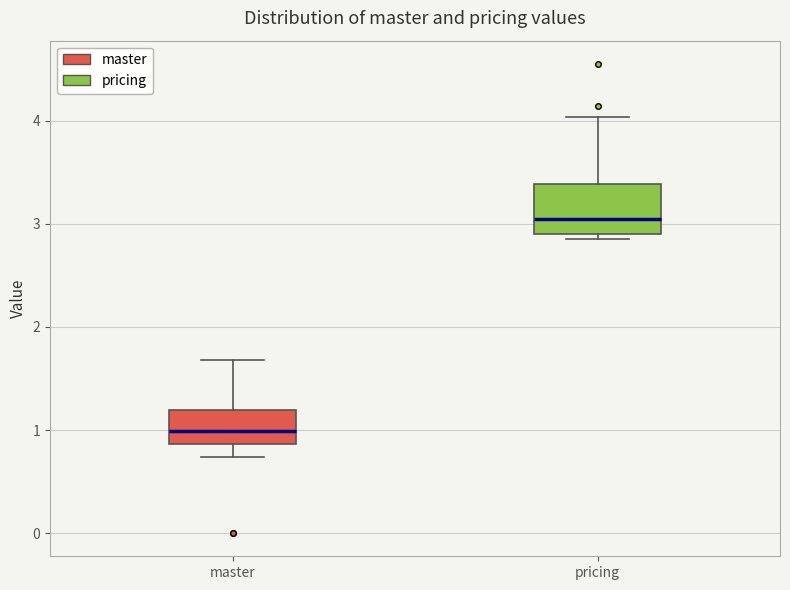

Which box's median line is the lowest?

master